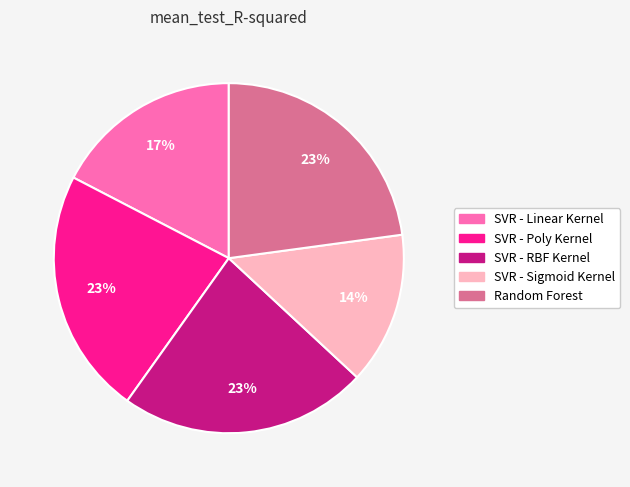

Between SVR - Linear Kernel and SVR - Sigmoid Kernel, which is larger?

SVR - Linear Kernel